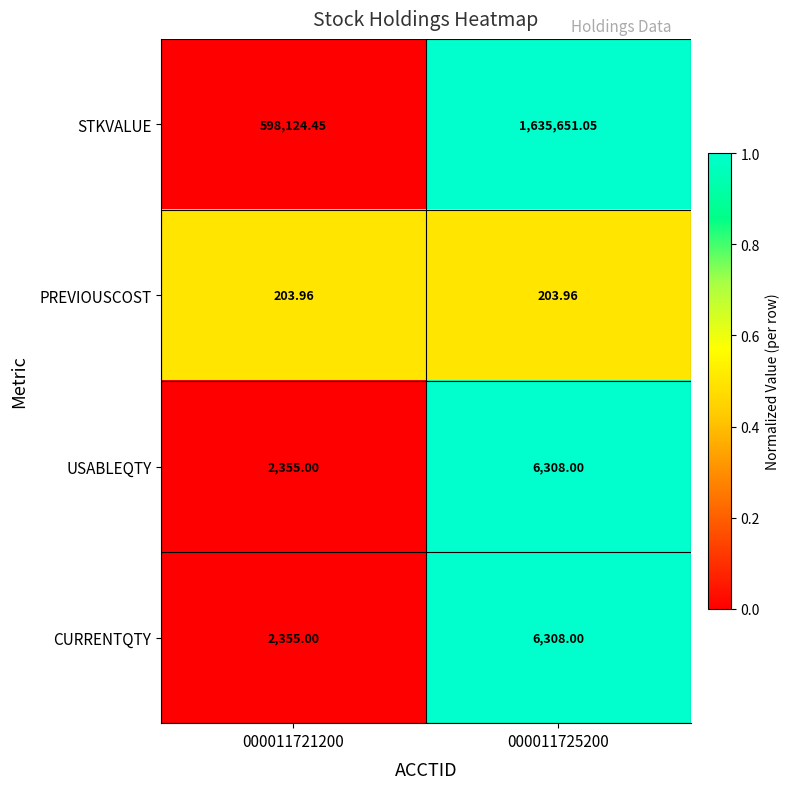

What is the spread (max minus min) of values at 000011721200?

597920.5